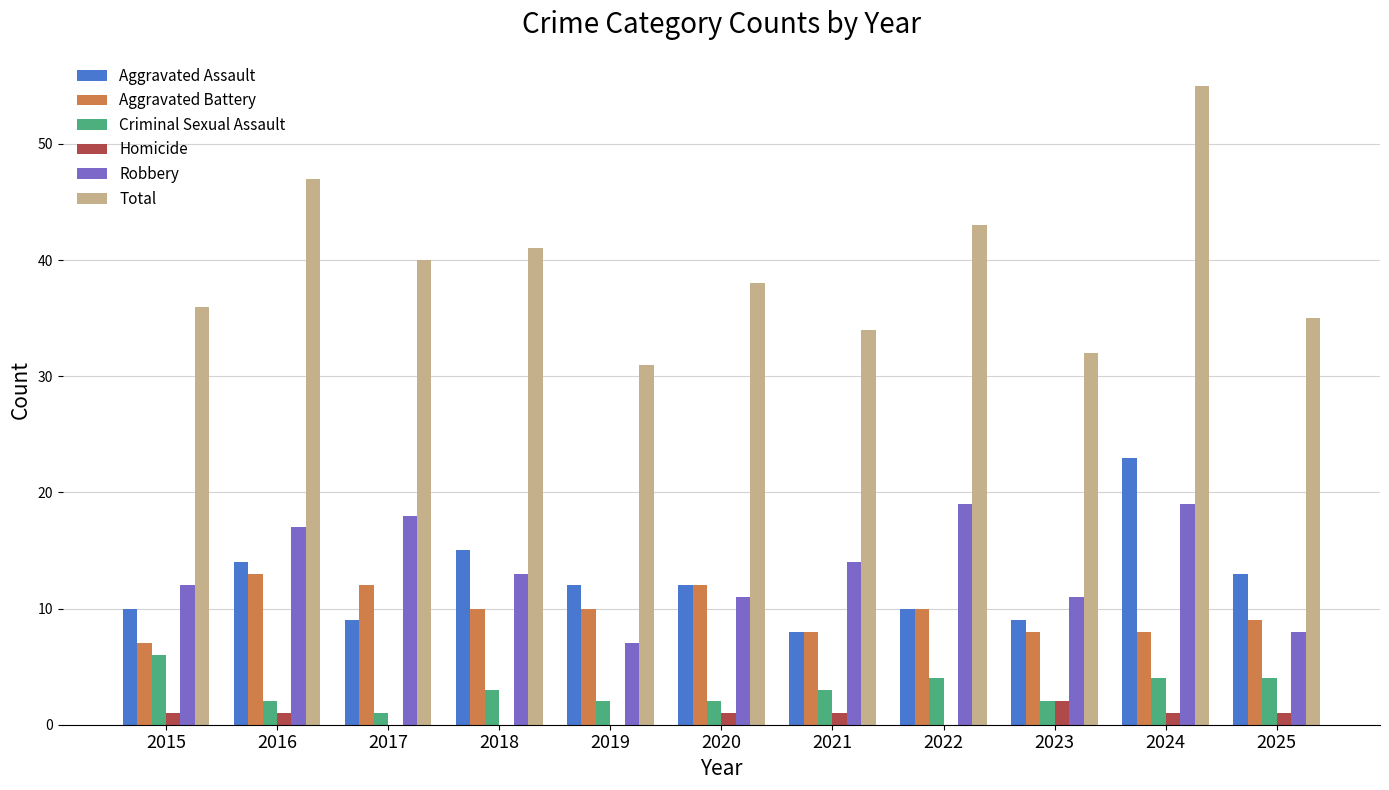

How many groups of bars are there?

11